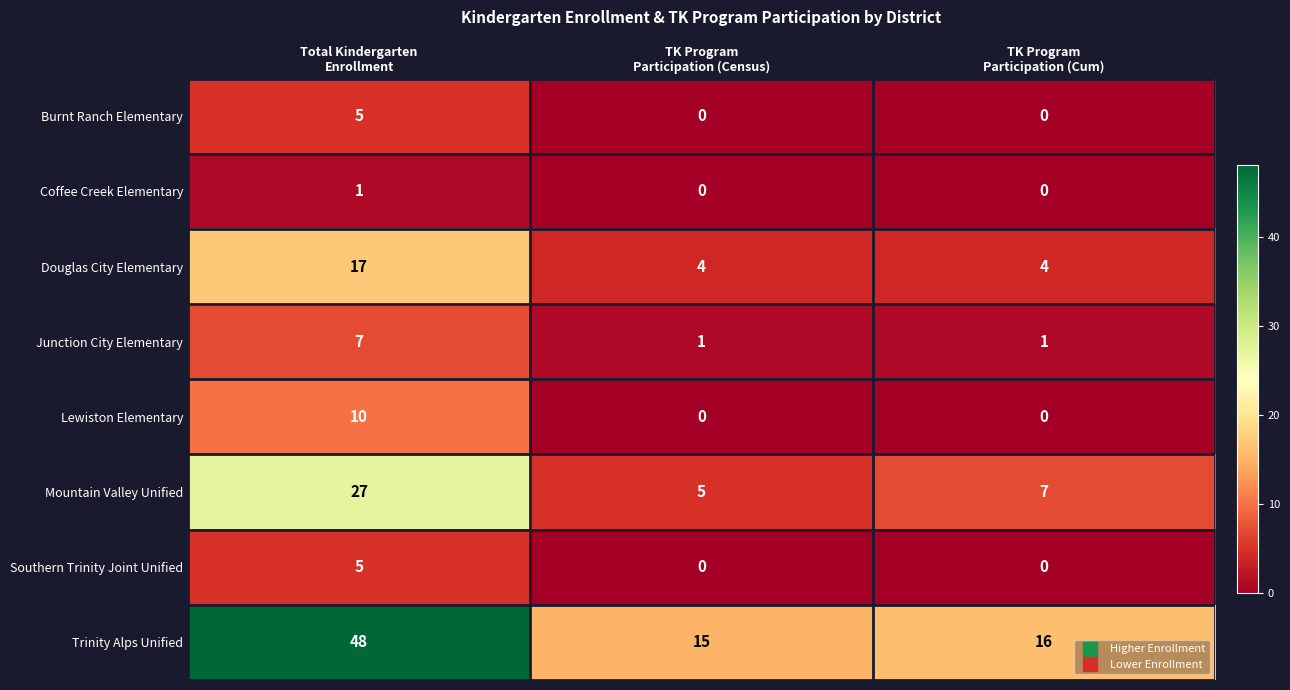

How many distinct data groups are displayed?

8